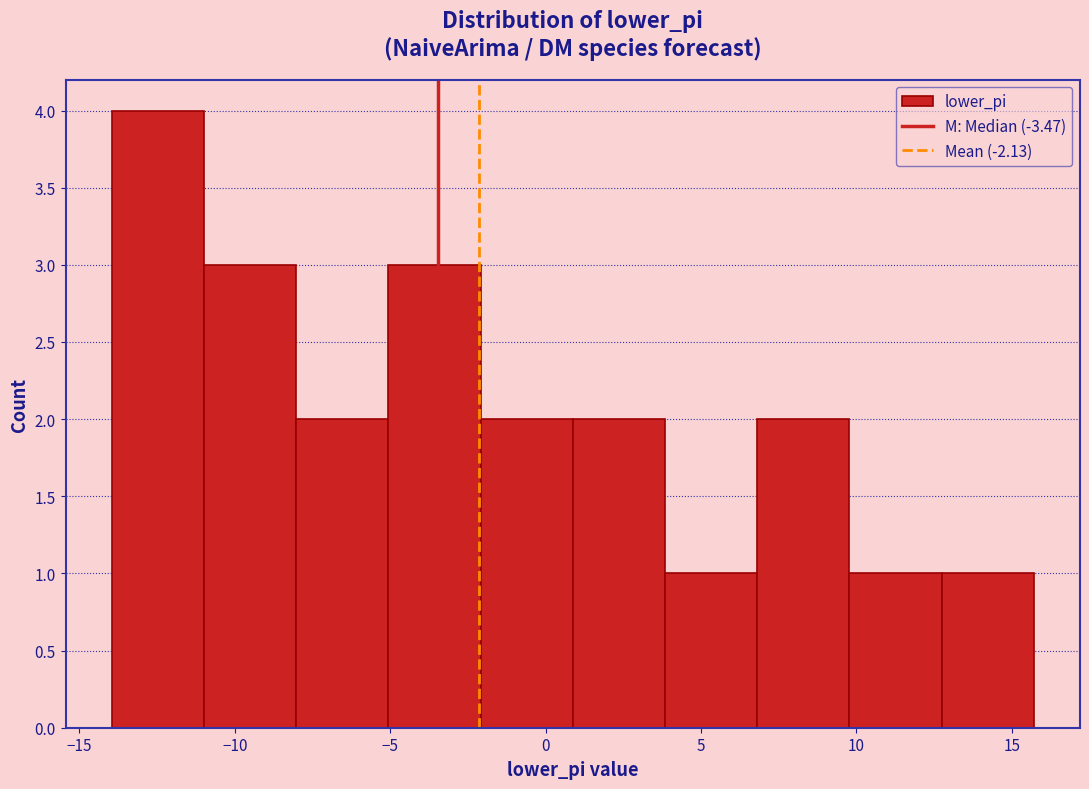

Reading left to right, list every bar in this chart as the range it spans on the x-axis followed by its height. Neither the bar edges nor the heights are printed on the chart, so give them approximately, as read against the axes.

-14.0 to -11.0: 4
-11.0 to -8.0: 3
-8.0 to -5.0: 2
-5.0 to -2.0: 3
-2.0 to 1.0: 2
1.0 to 4.0: 2
4.0 to 7.0: 1
7.0 to 10.0: 2
10.0 to 12.5: 1
12.5 to 15.5: 1